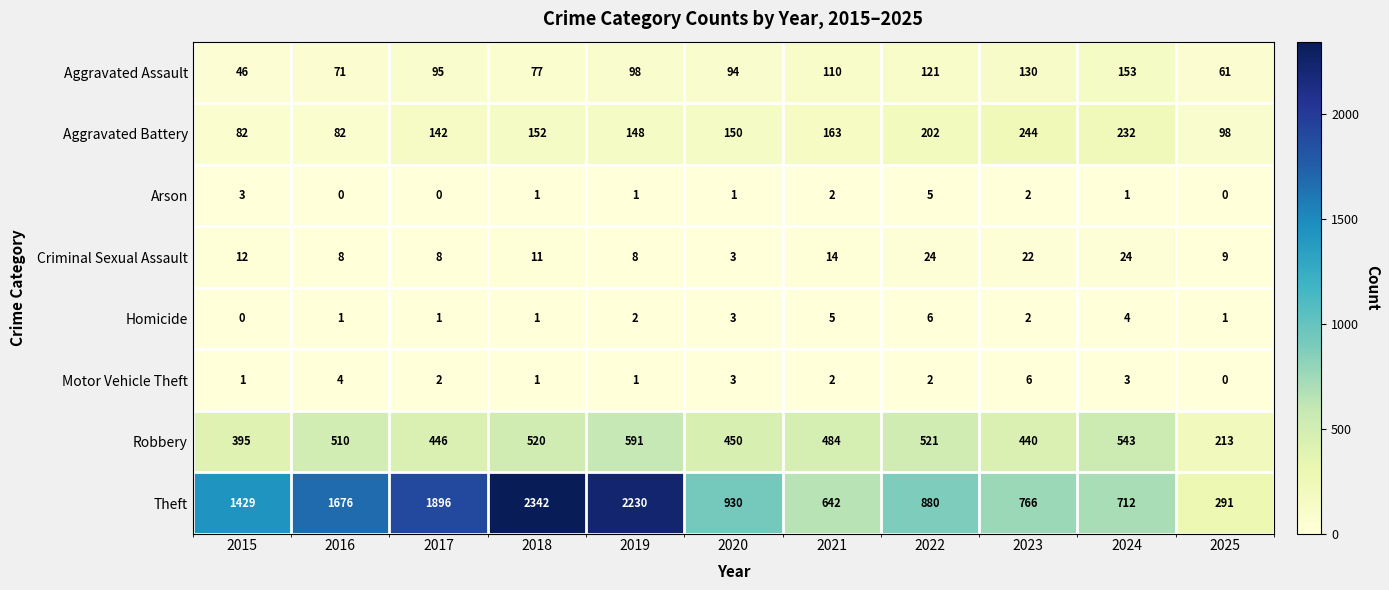

List the labels in order of Aggravated Assault value, smallest first.

2015, 2025, 2016, 2018, 2020, 2017, 2019, 2021, 2022, 2023, 2024